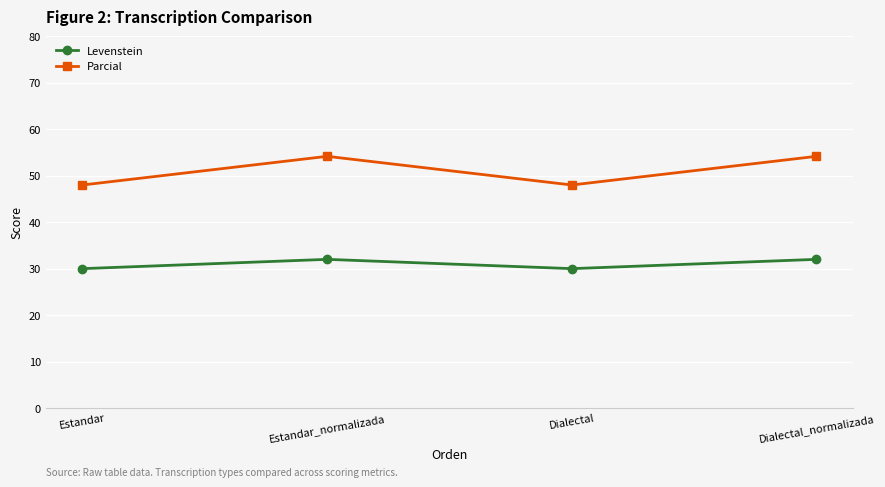

Does the chart display data point markers on the line(s)?

Yes